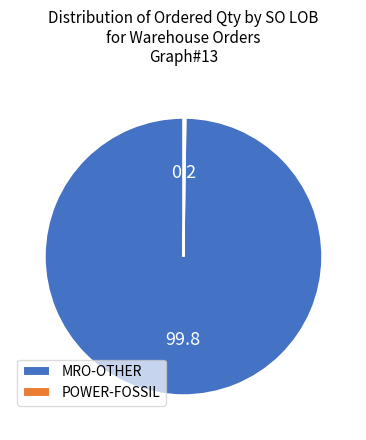

The MRO-OTHER slice represents 100% of the pie. True or false?

True